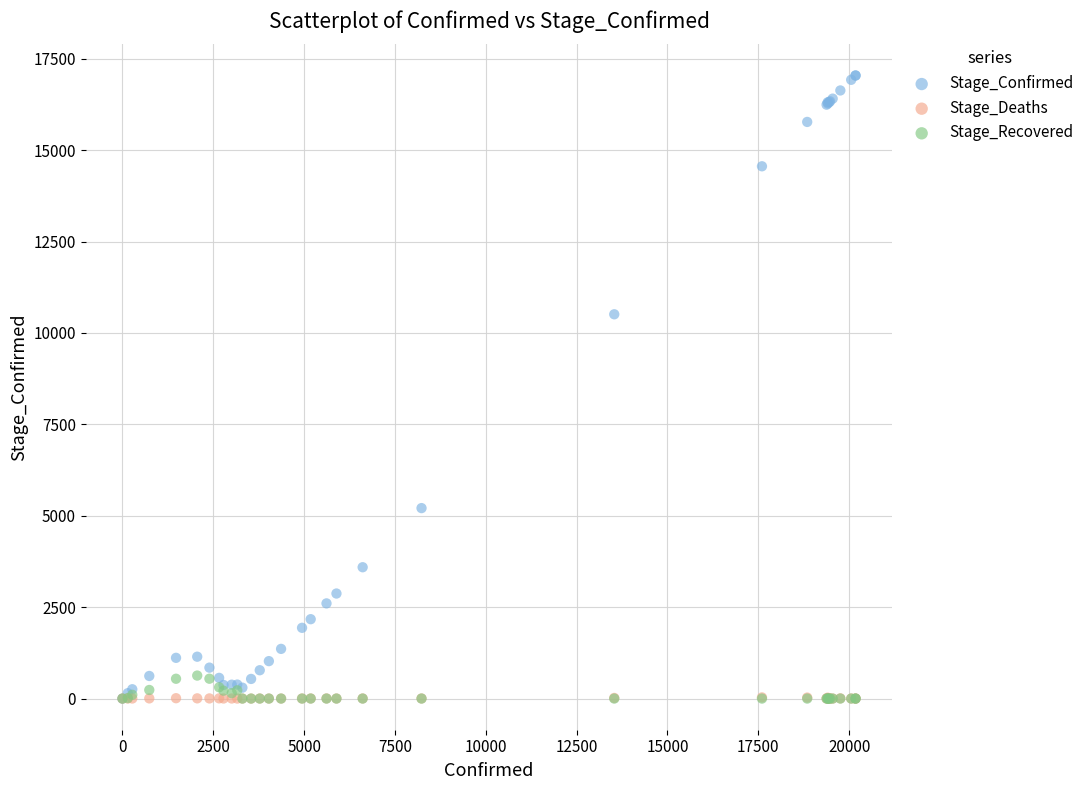

Across all series, what Y value is closest to 8521?

10510